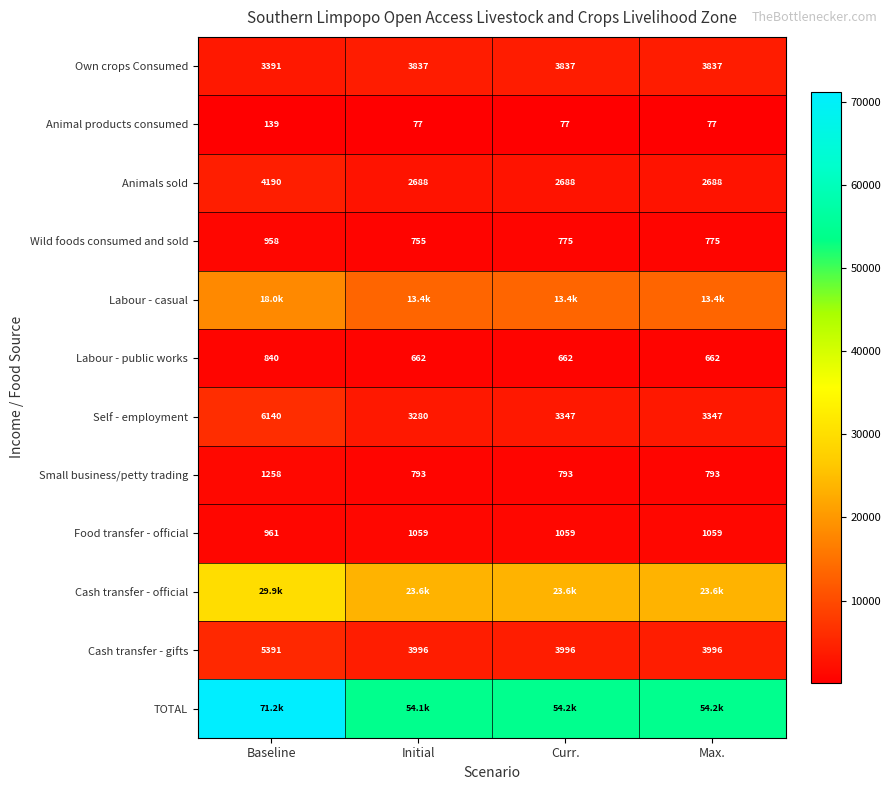

Between Curr. and Initial, which is larger?

Curr.